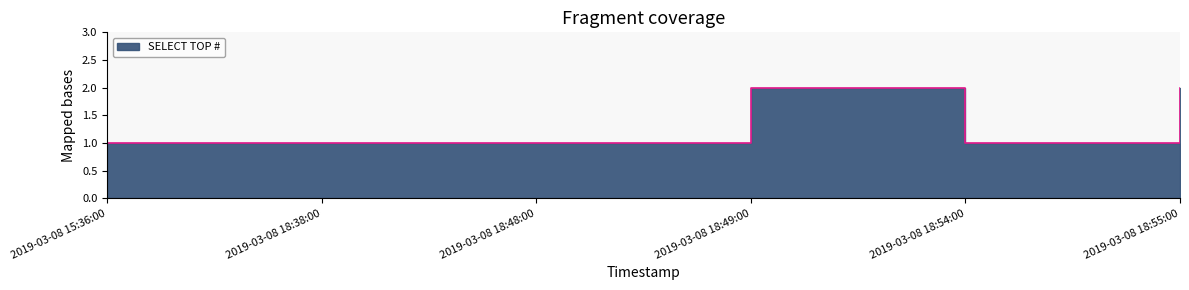

Is it true that the value at 2019-03-08 18:49:00 is 1?

False